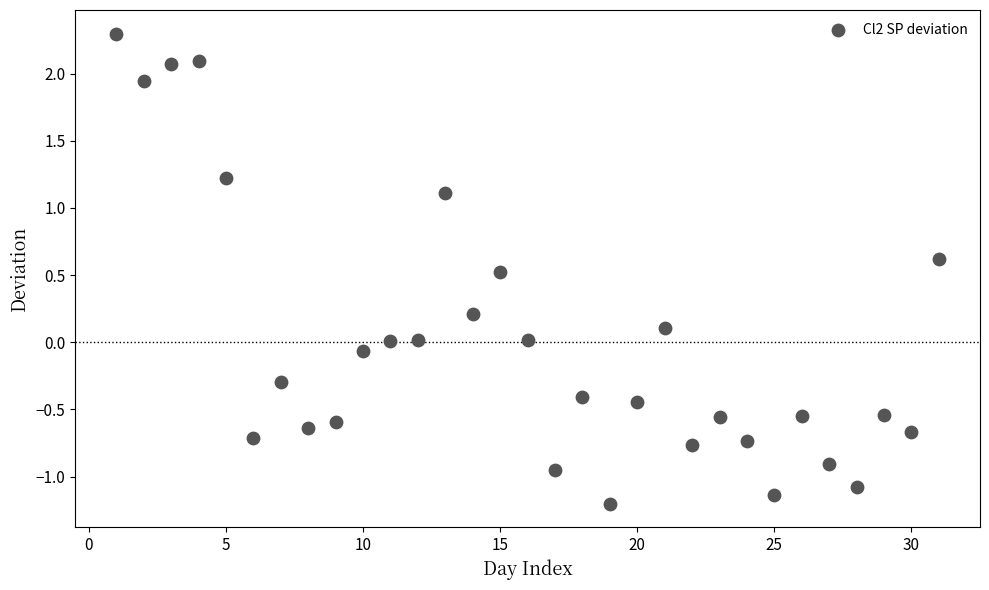

What is the range of Y values (max minus min)?

3.5